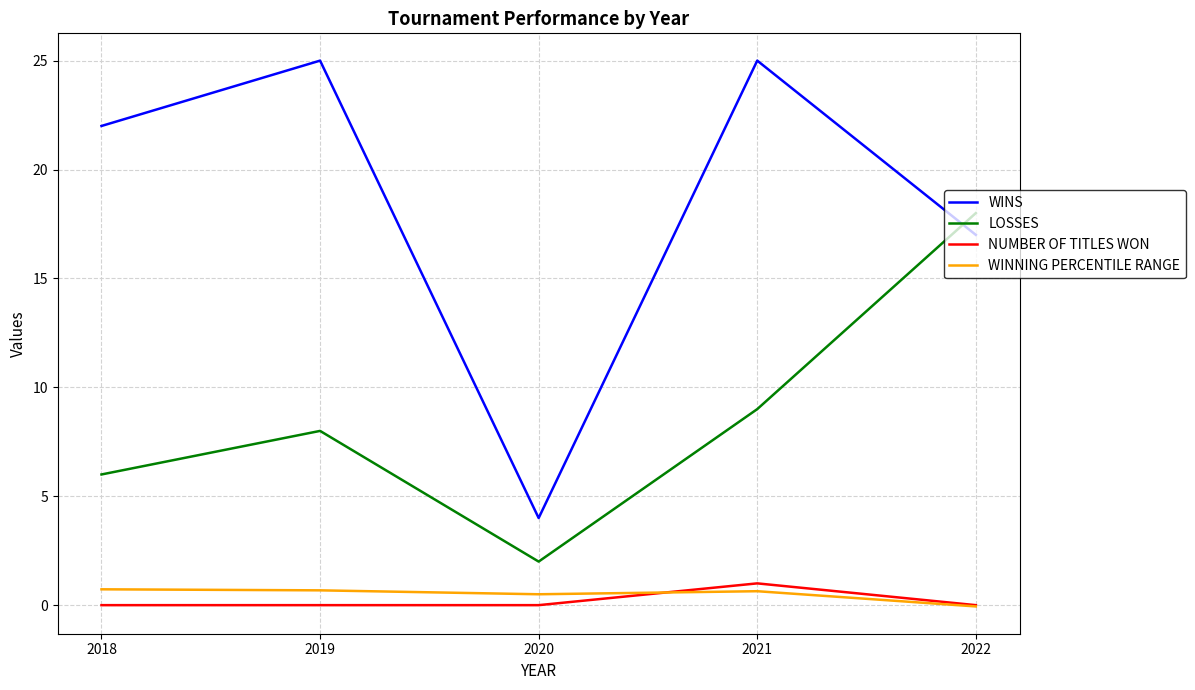

What is the difference between the second highest and second lowest values in the WINNING PERCENTILE RANGE series?

0.2